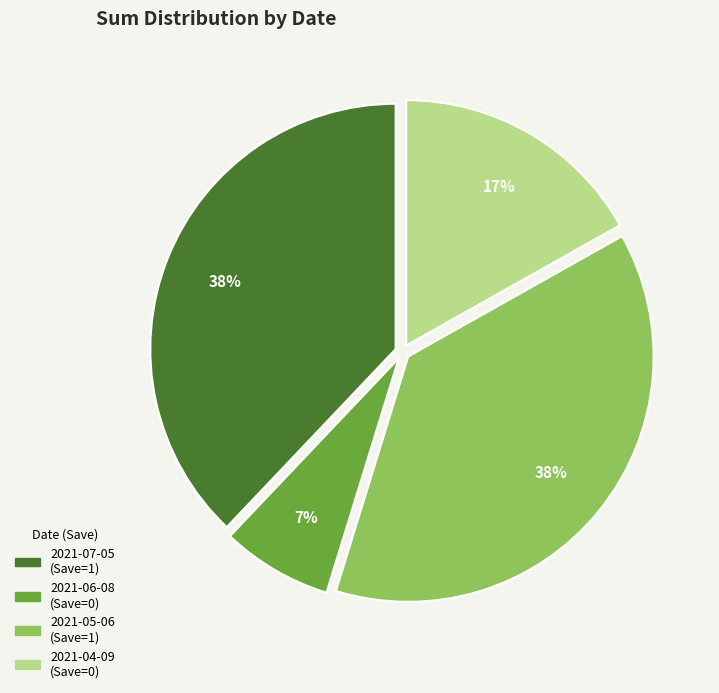

To the nearest percent, what percentage of the pie is 2021-07-05 (Save=1)?

38%